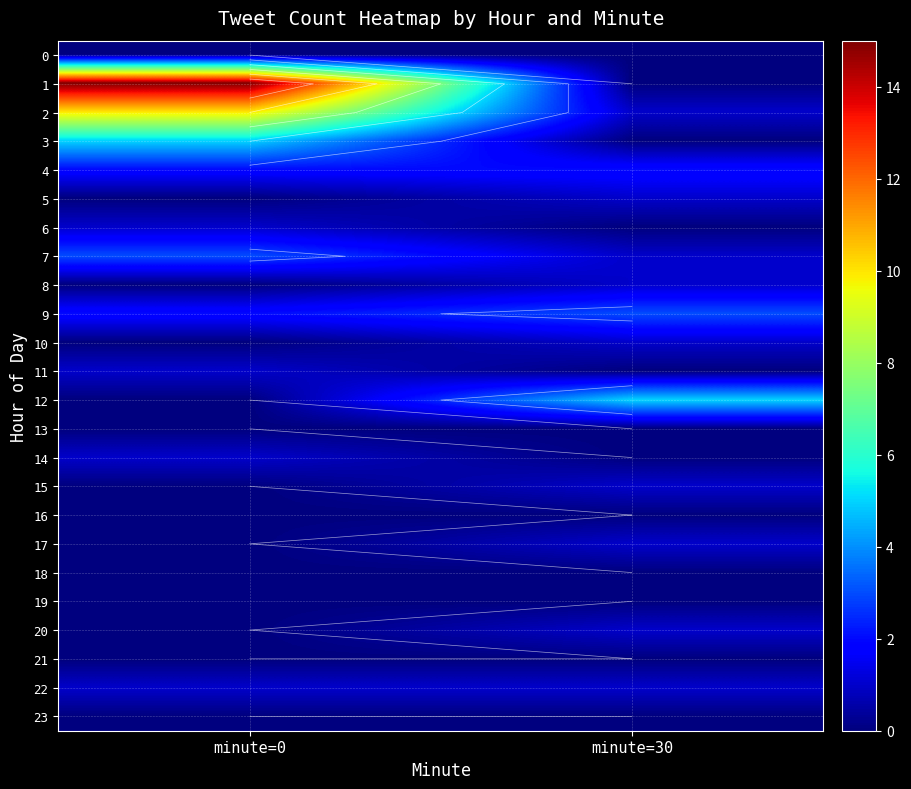

What is the lowest value of the 4 series?

2